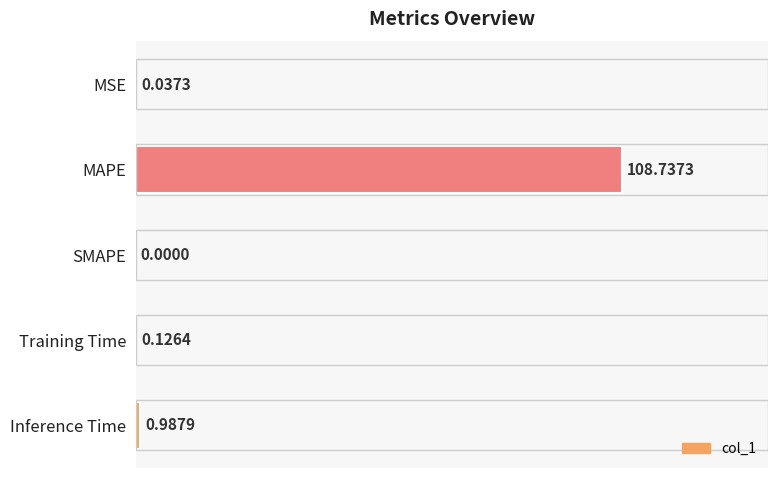

What is the sum of all values?

101.1